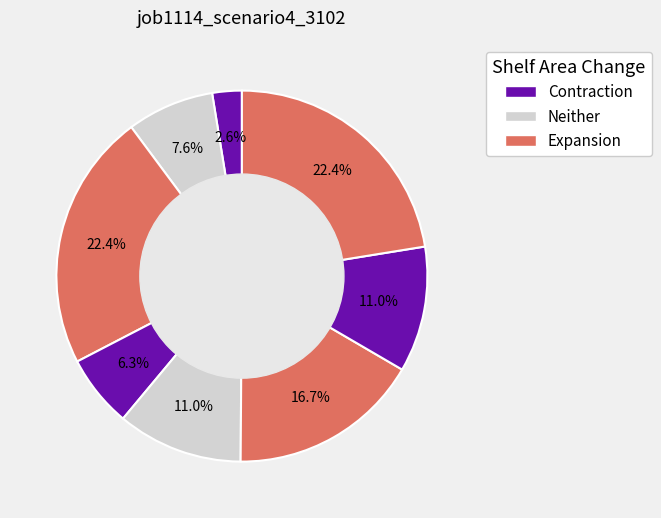

How many slices are in this pie chart?

8